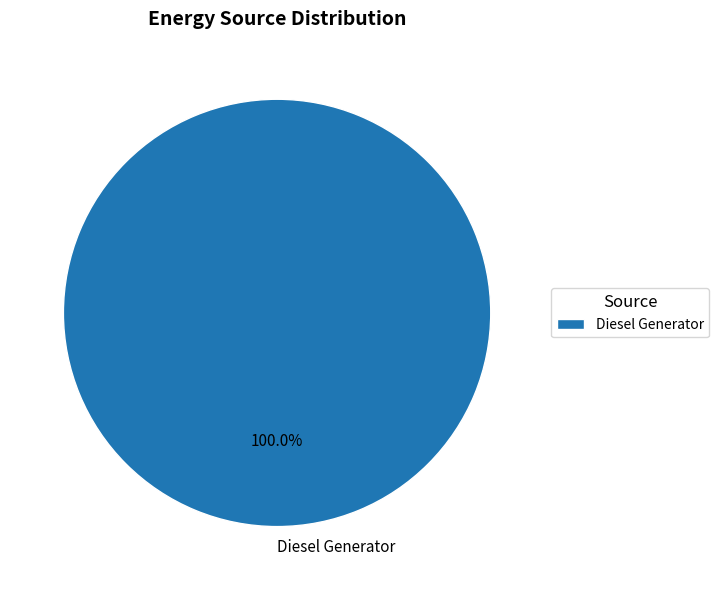

Rank the categories by value from highest to lowest.

Diesel Generator